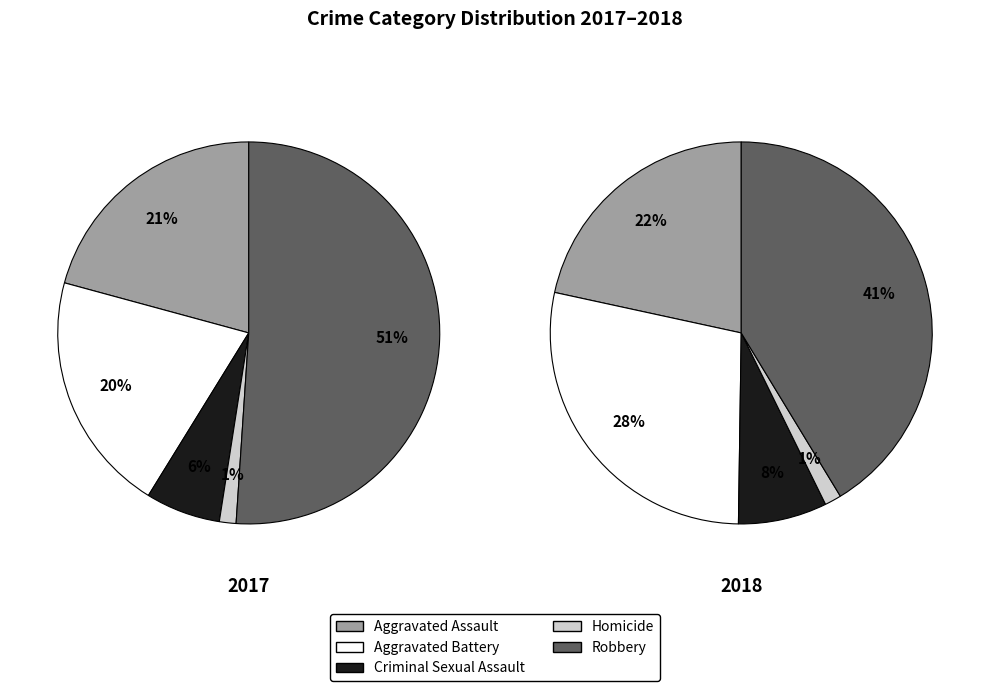

Which slice is the smallest?

Homicide